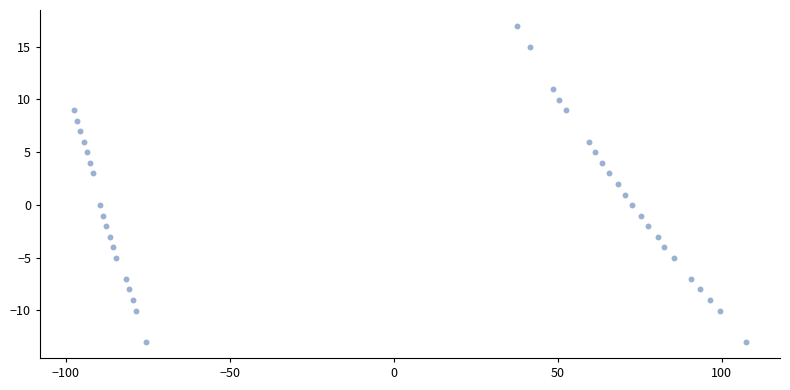

What is the range of Y values (max minus min)?

30.0